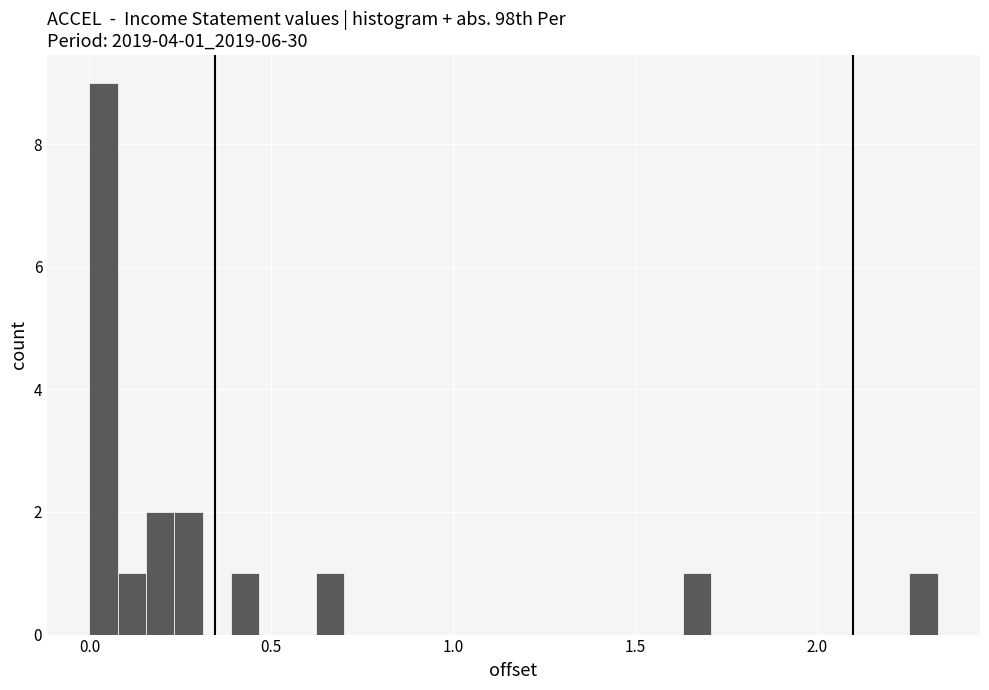

Around what value on the x-axis is the tallest bar? Give the approximate position of its centre, as read against the axis.

0.05